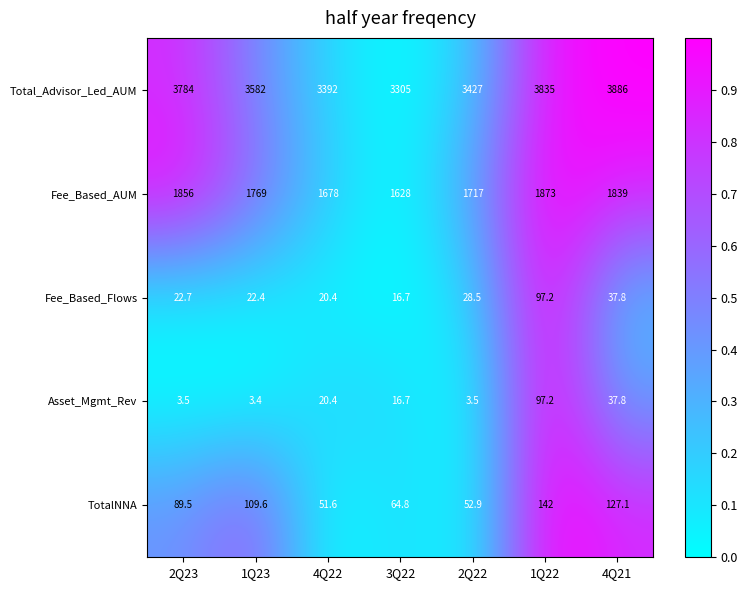

The Asset_Mgmt_Rev series shows 3.5 at 2Q23. True or false?

True